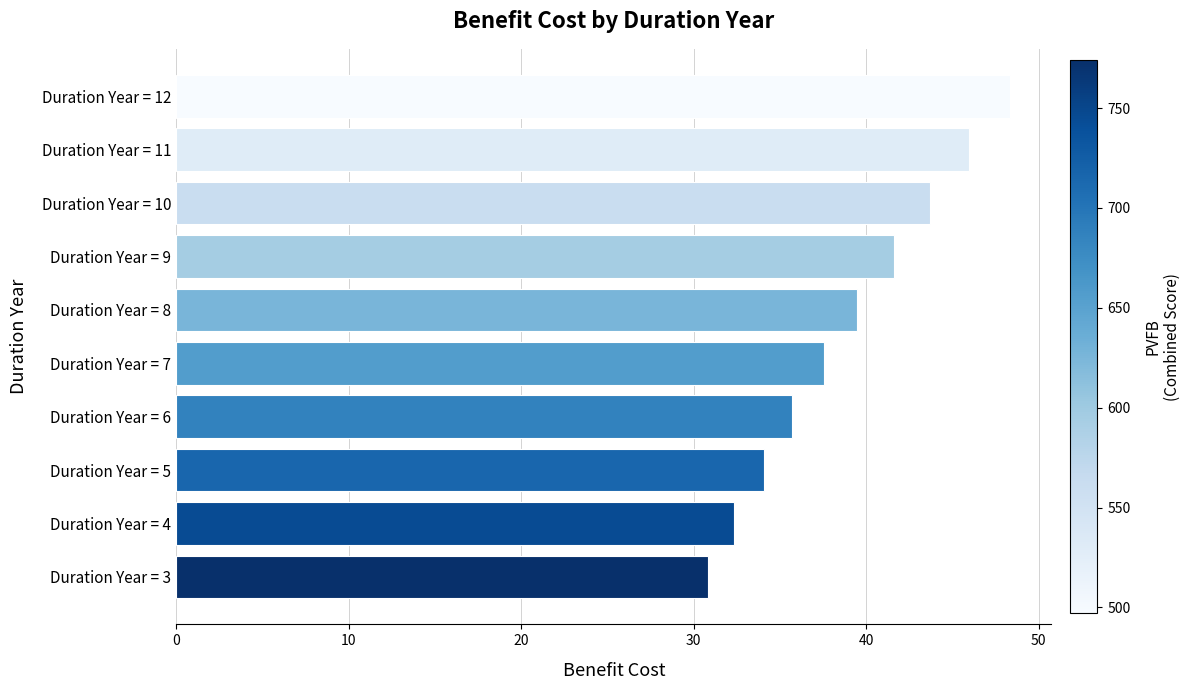

Rank the categories by value from highest to lowest.

Duration Year = 12, Duration Year = 11, Duration Year = 10, Duration Year = 9, Duration Year = 8, Duration Year = 7, Duration Year = 6, Duration Year = 5, Duration Year = 4, Duration Year = 3